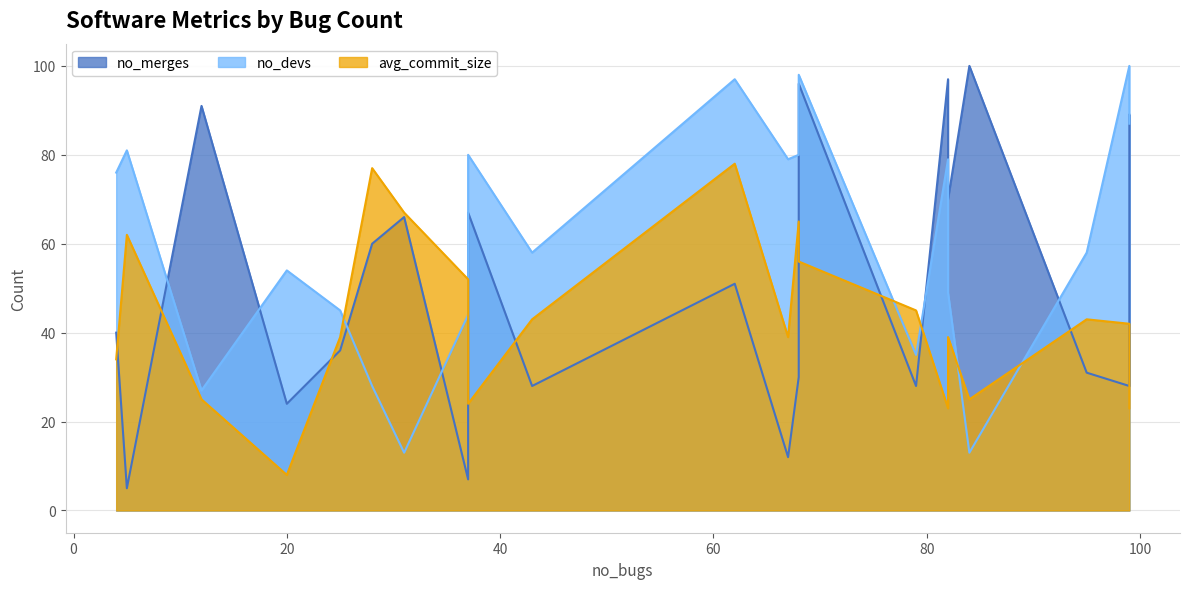

Between 5 and 95, which series saw the biggest shift?

no_merges